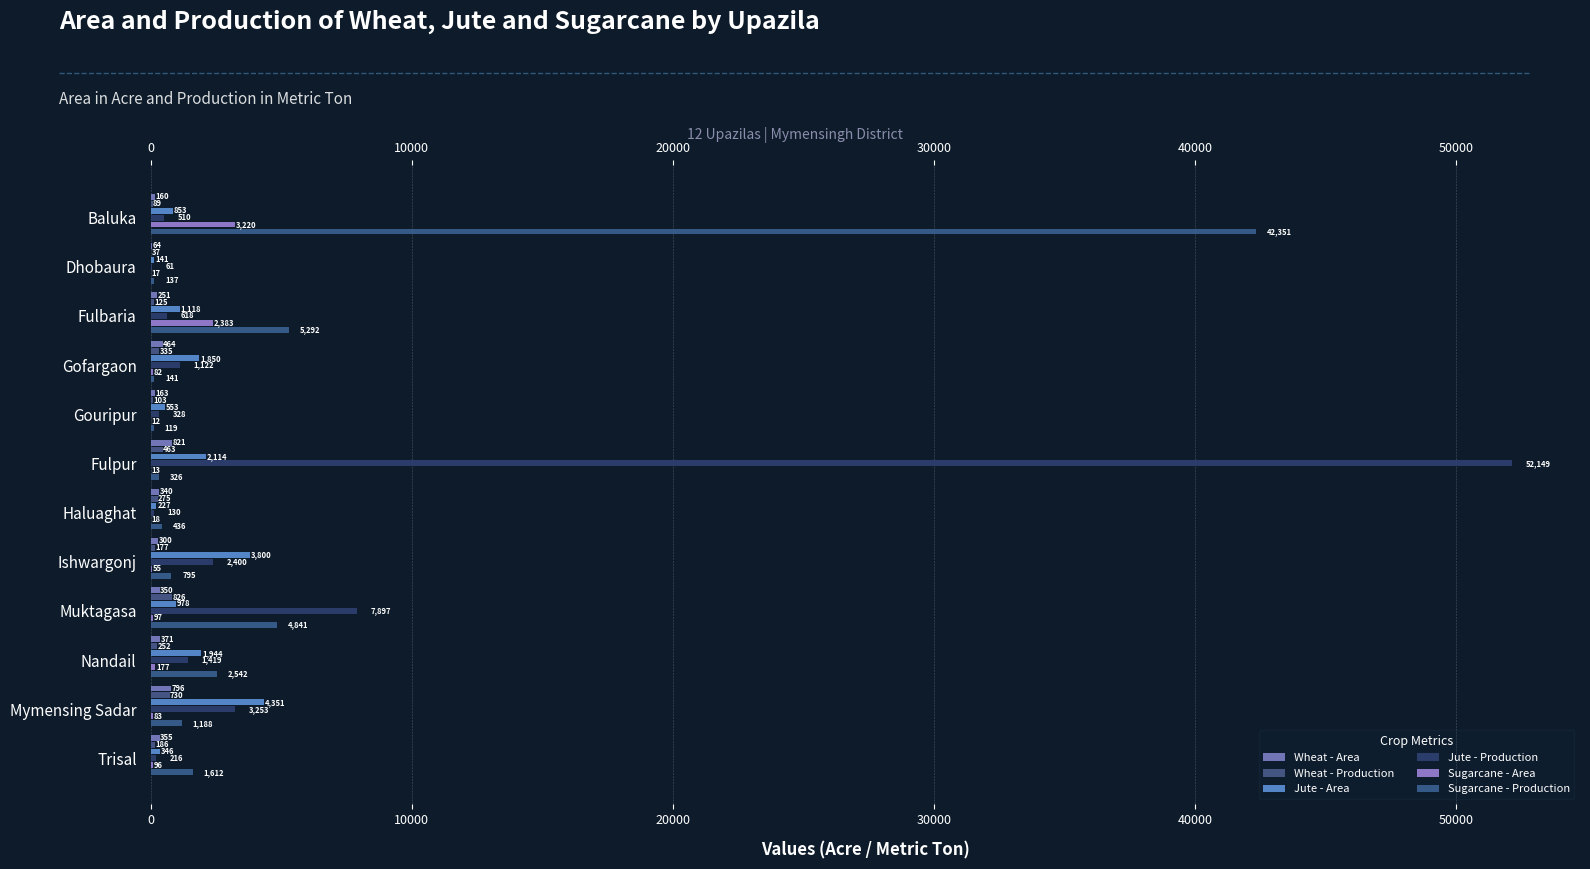

What is the minimum value shown in the chart?

12